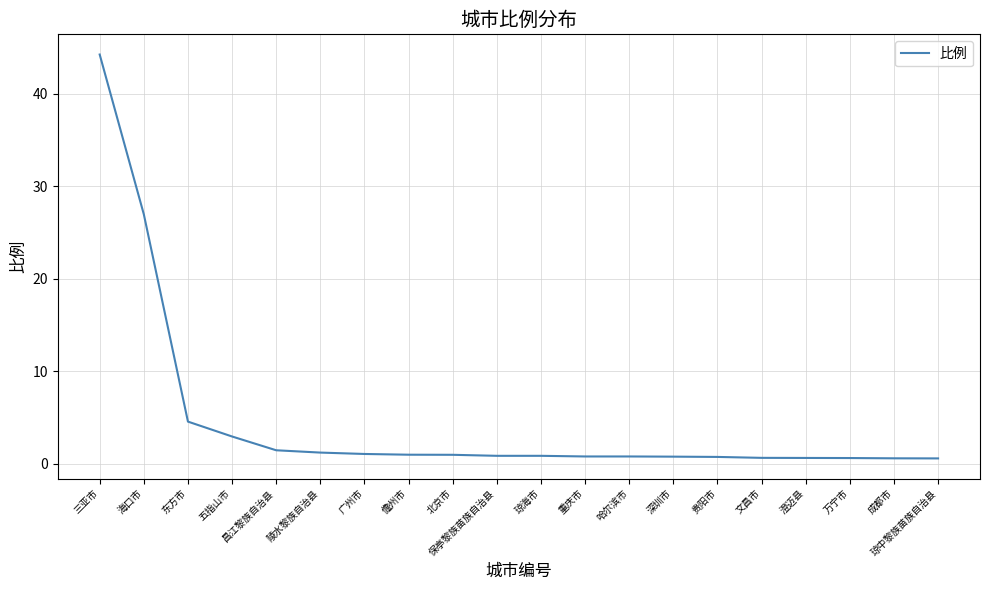

What is the change in value from 五指山市 to 陵水黎族自治县?

-1.7